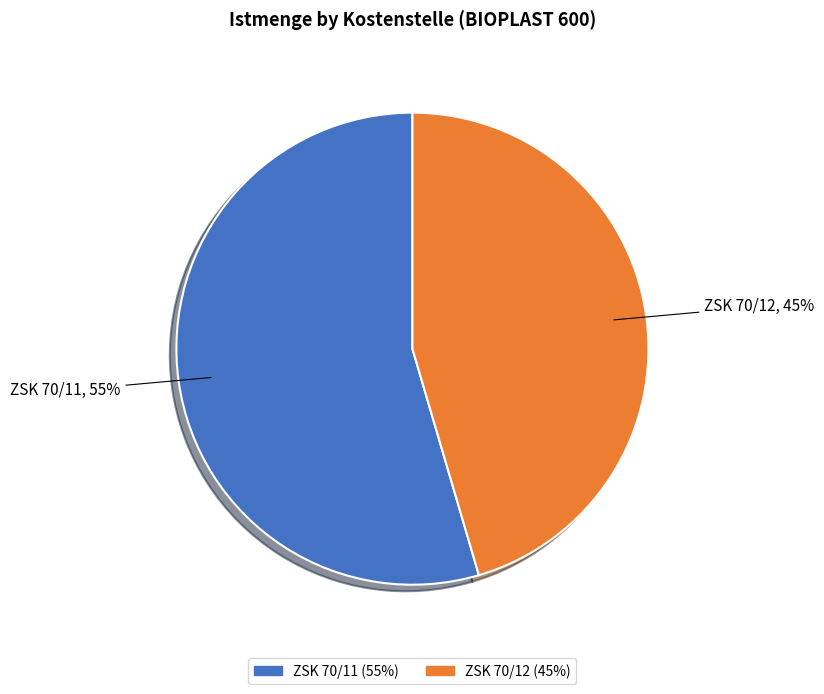

Do ZSK 70/12 and ZSK 70/11 together represent more than half of the pie?

Yes